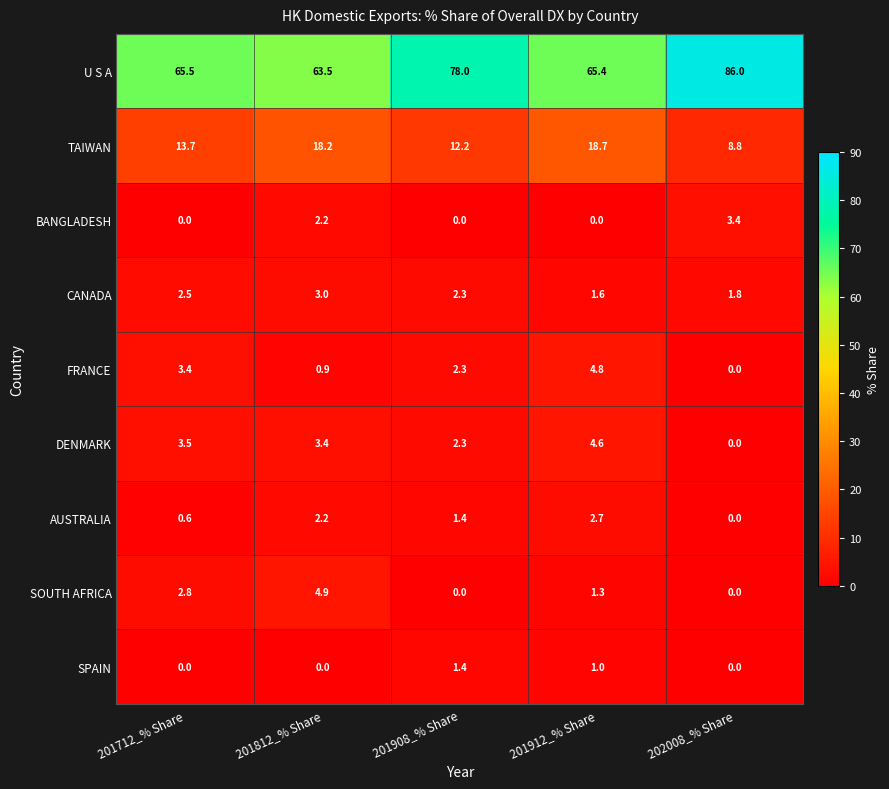

The value of U S A at 201812_% Share is 111.9. True or false?

False